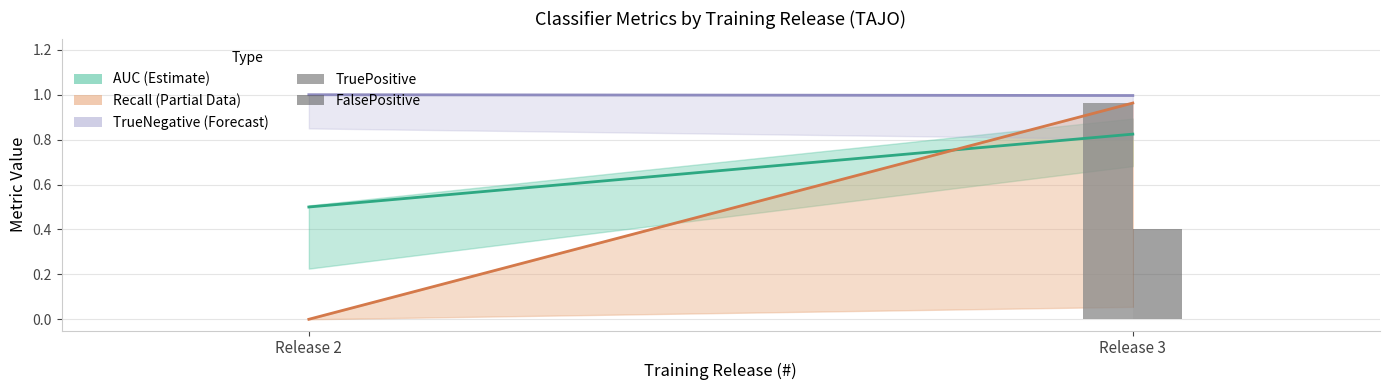

Which series has the largest range (max minus min)?

TruePositive